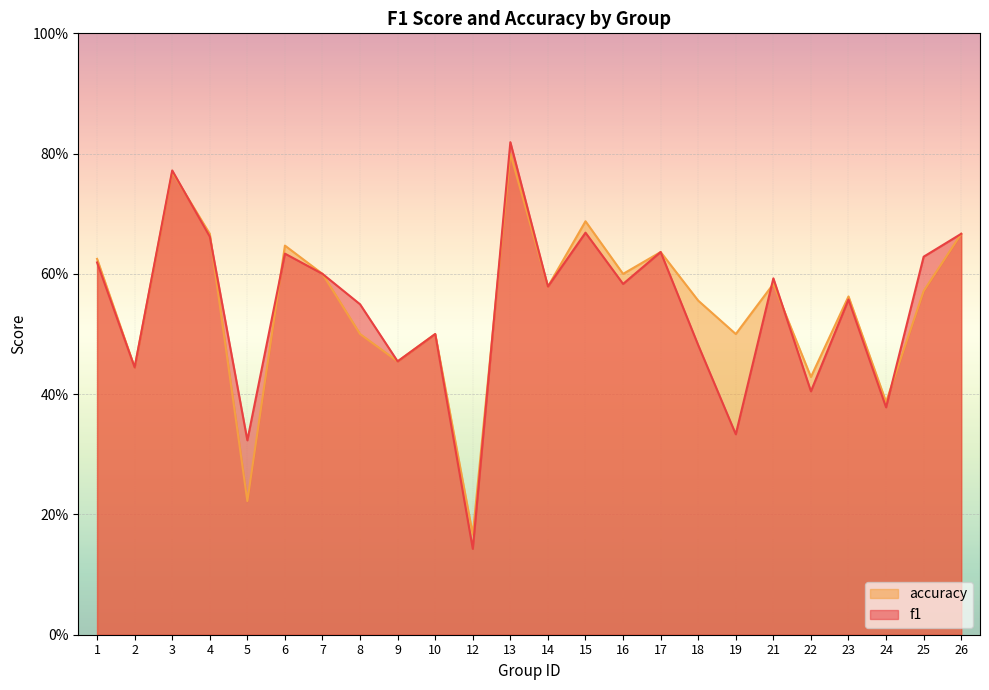

Is the value of f1 at 18 greater than the value of accuracy at 18?

No